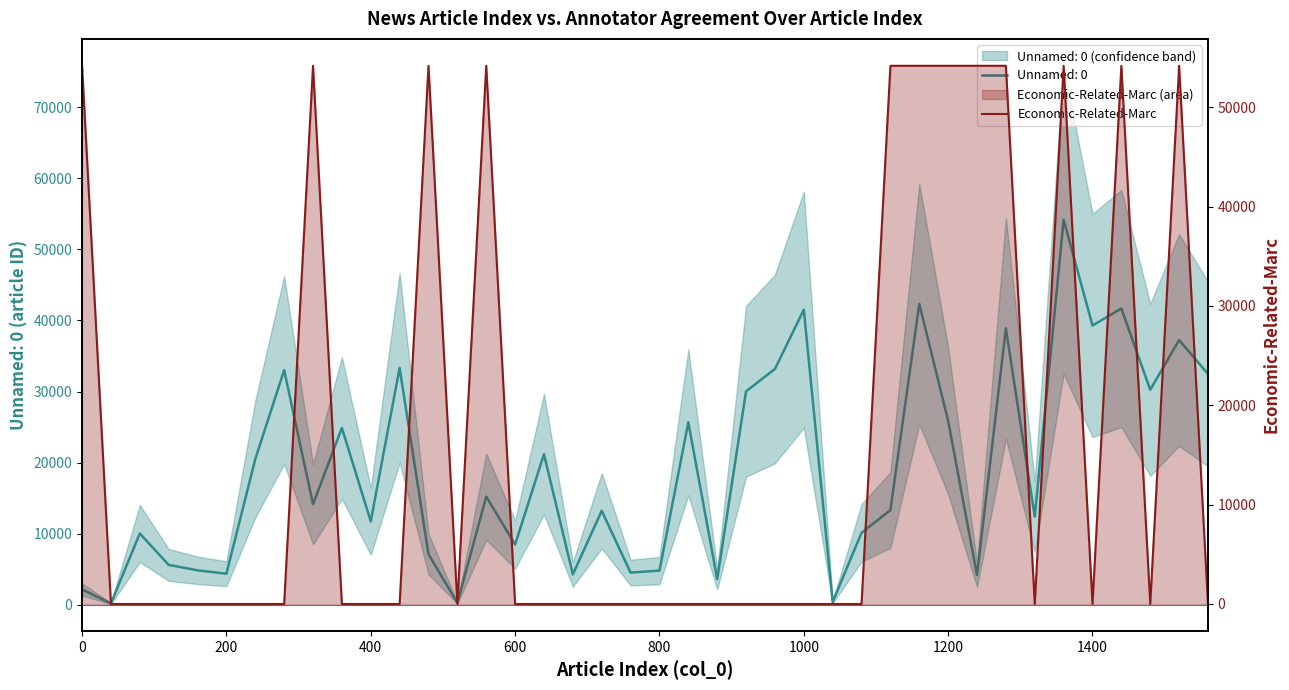

The value at 32 is 95082. True or false?

False